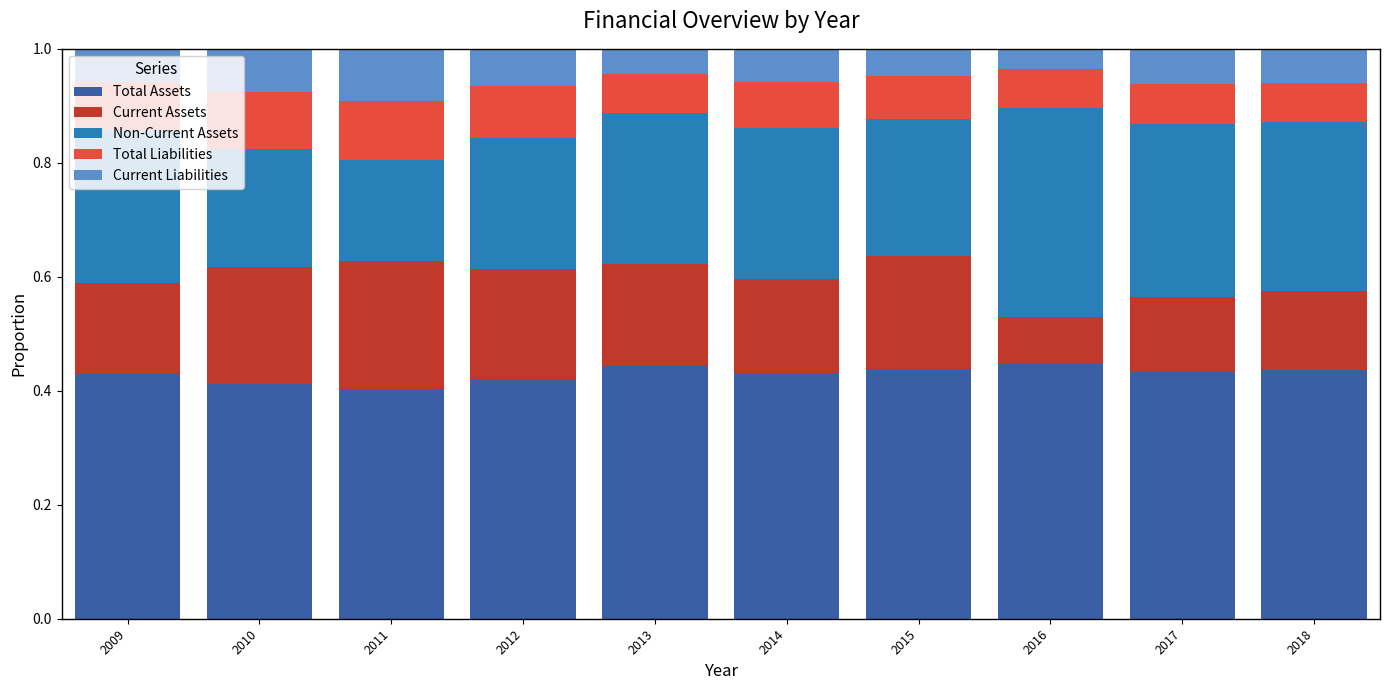

Count the Total Assets values in the range 0 to 1.

10